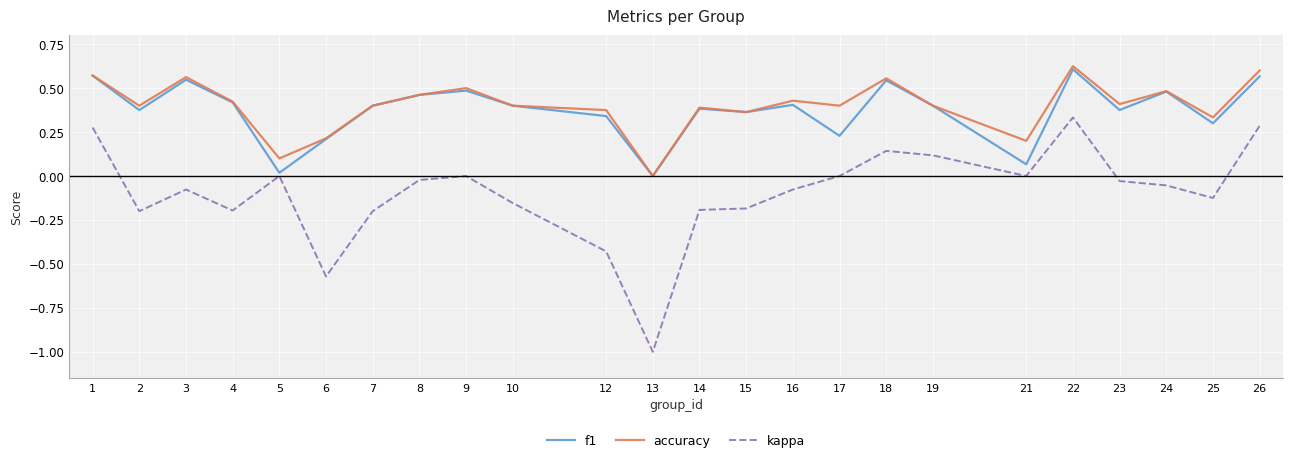

At which category is the sum across all series the highest?

22